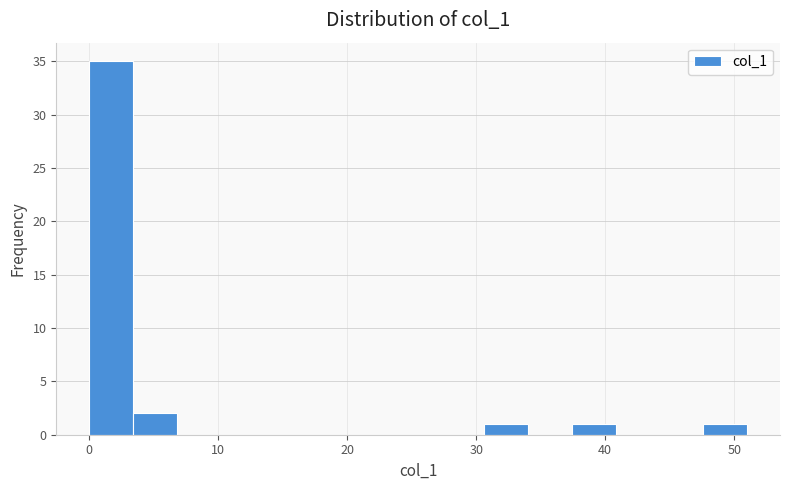

Around what value on the x-axis is the tallest bar? Give the approximate position of its centre, as read against the axis.

2